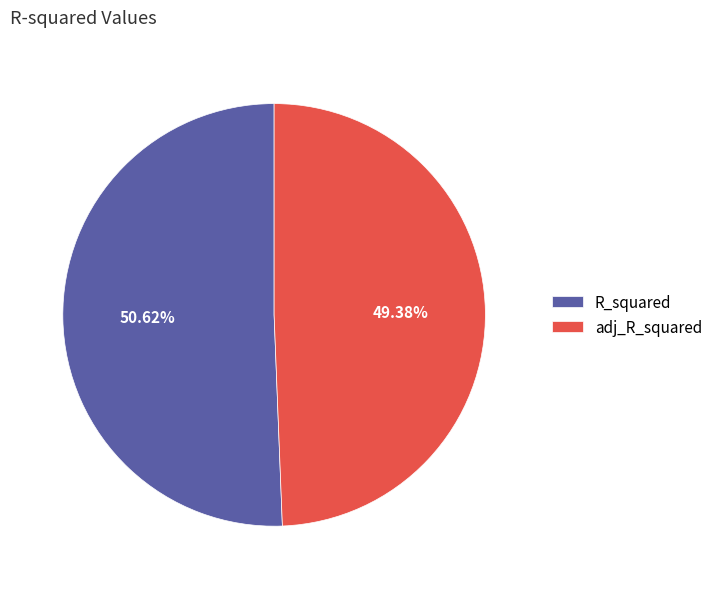

Count the number of slices in the pie.

2